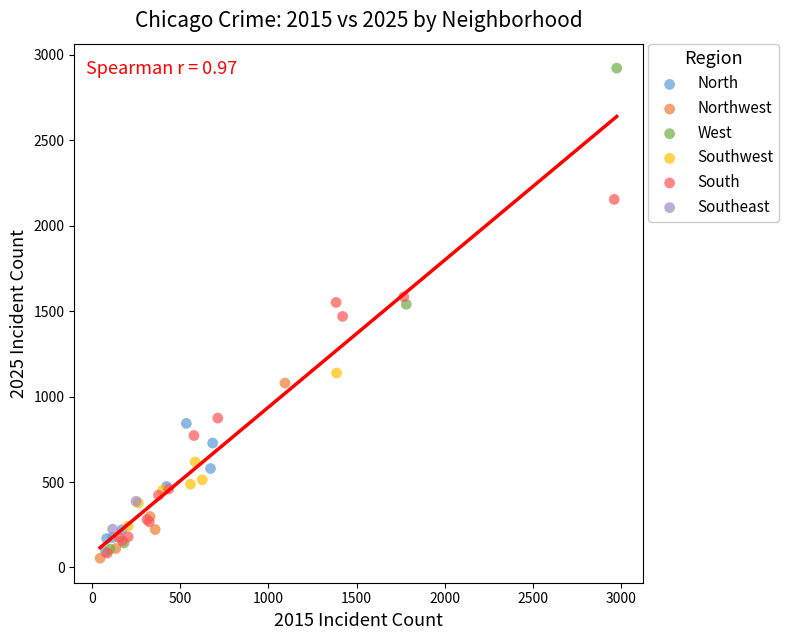

Which series reaches the maximum Y coordinate?

West